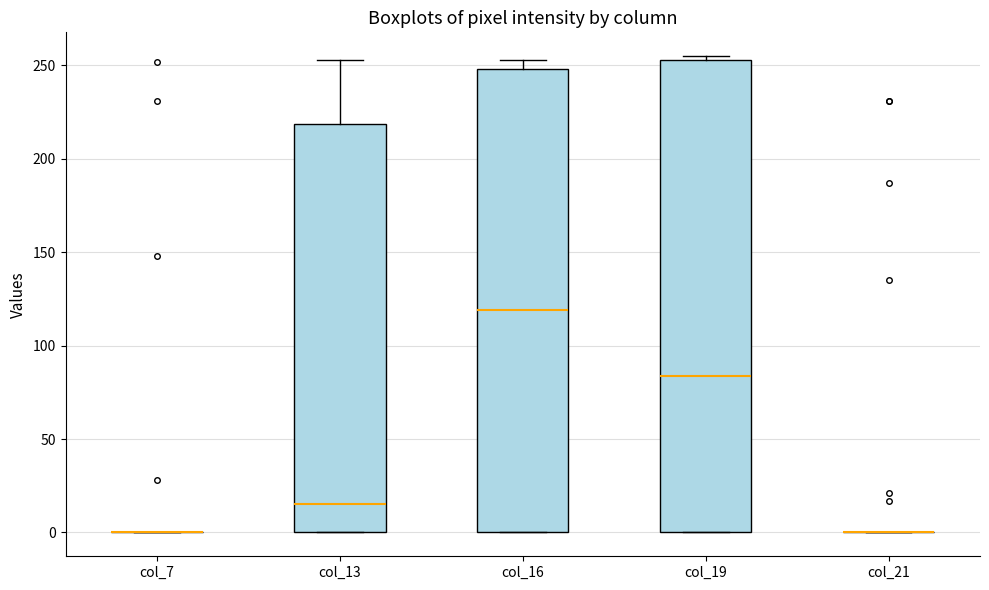

Reading left to right, transcribe this box plot: for each box, give where its median line is, the range the box spans, and where its two whiskers end, as read against the y-axis. The values are not printed on the chart, so give them approximately, as read against the axis.

col_7: box collapsed to a line at 0, whiskers 0 to 0
col_13: median 15, box 0 to 220, whiskers 0 to 255
col_16: median 120, box 0 to 250, whiskers 0 to 255
col_19: median 85, box 0 to 255, whiskers 0 to 255 (just above the box's upper edge)
col_21: box collapsed to a line at 0, whiskers 0 to 0